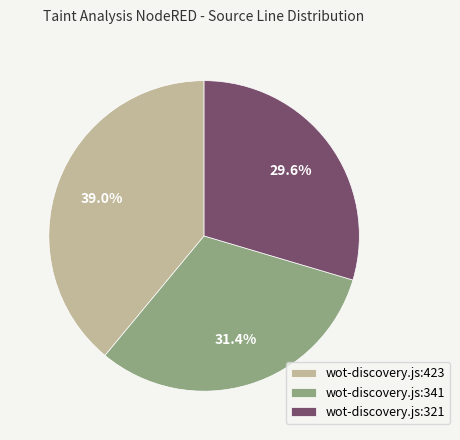

What portion of the pie excludes wot-discovery.js:341?

68.6%